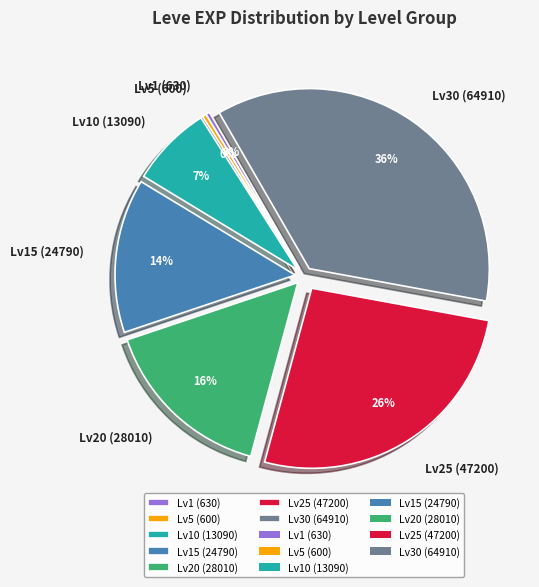

Which has a higher value, Lv20 (28010) or Lv15 (24790)?

Lv20 (28010)